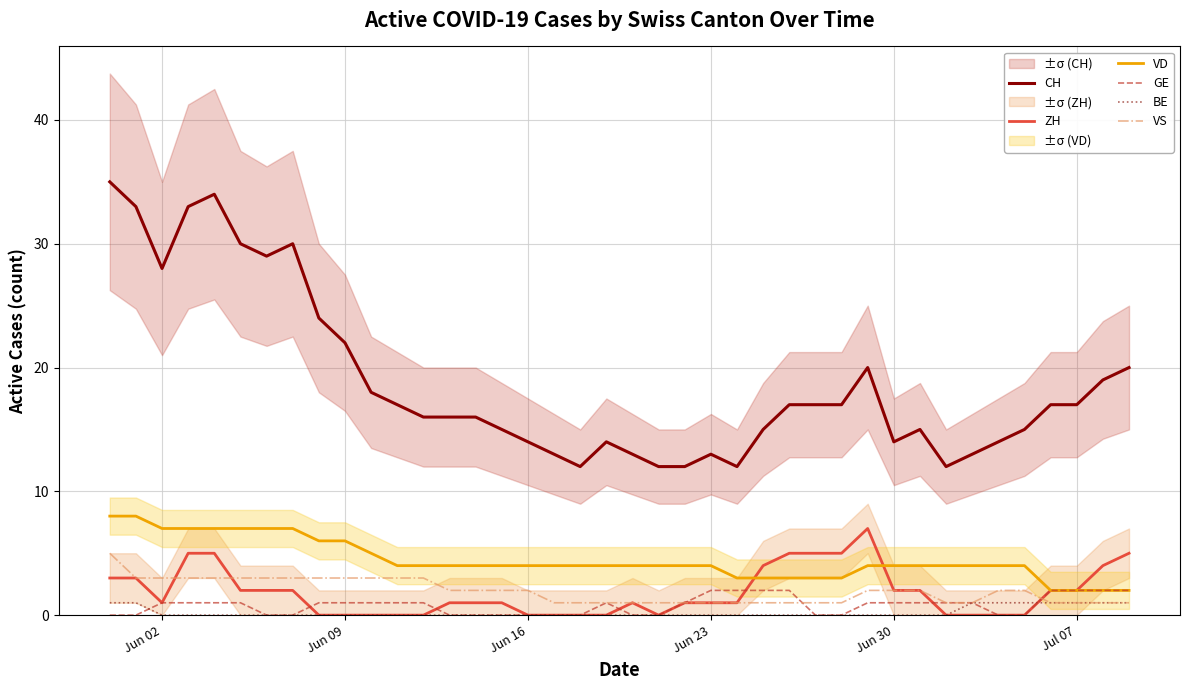

True or false: GE and CH intersect in this chart.

False